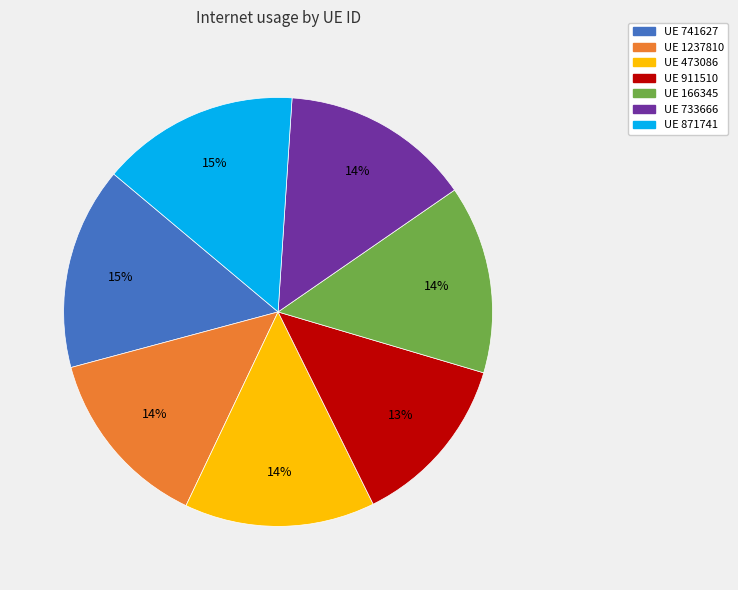

To the nearest percent, what is the average slice percentage?

14%